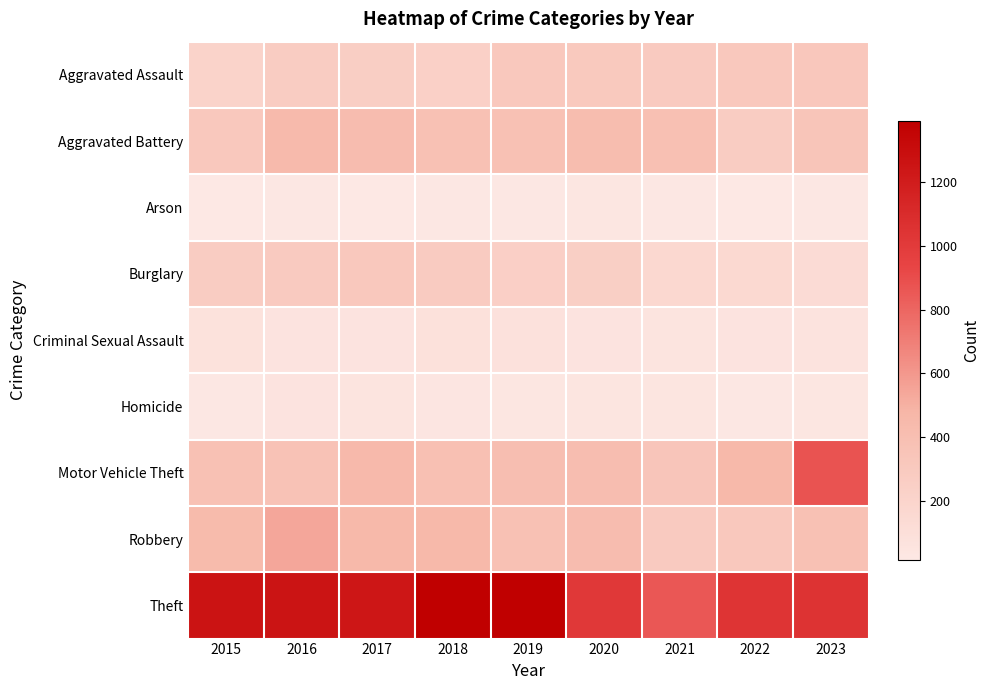

Which has a higher value, 2022 or 2019?

2022